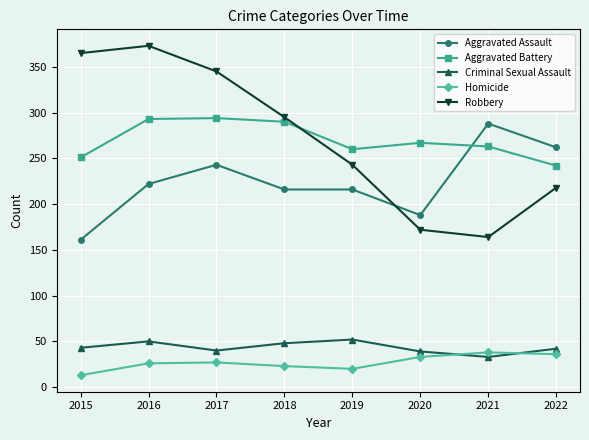

Rank the categories by Robbery value from highest to lowest.

2016, 2015, 2017, 2018, 2019, 2022, 2020, 2021